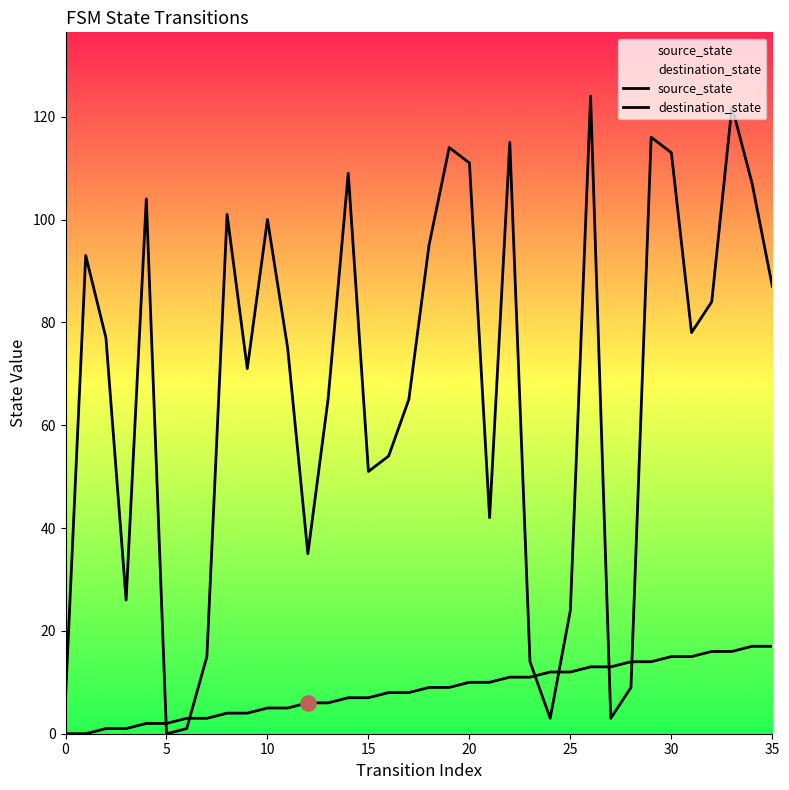

At which category is the sum across all series the highest?

33